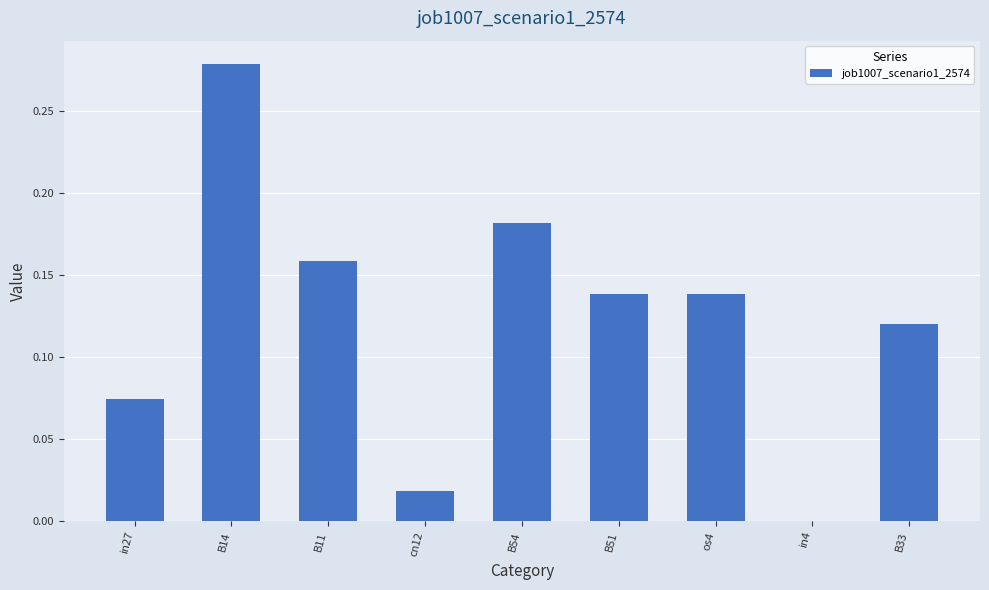

What is the sum of all values?

1.1